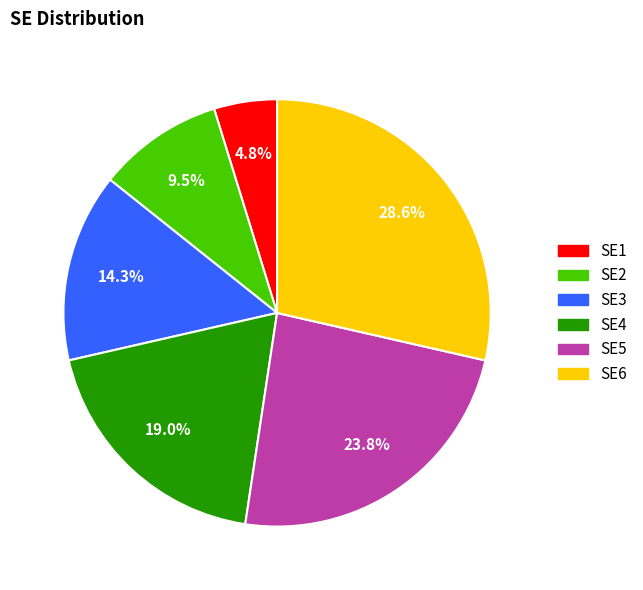

To the nearest percent, what is the difference between the largest and smallest slice percentages?

24%